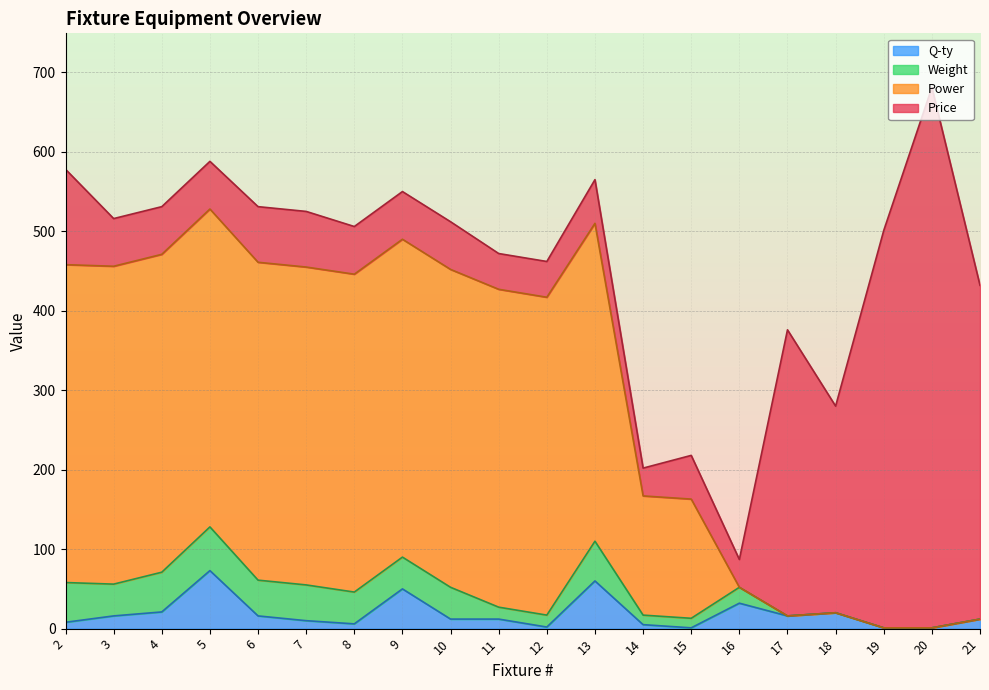

At which category is the sum across all series the highest?

20